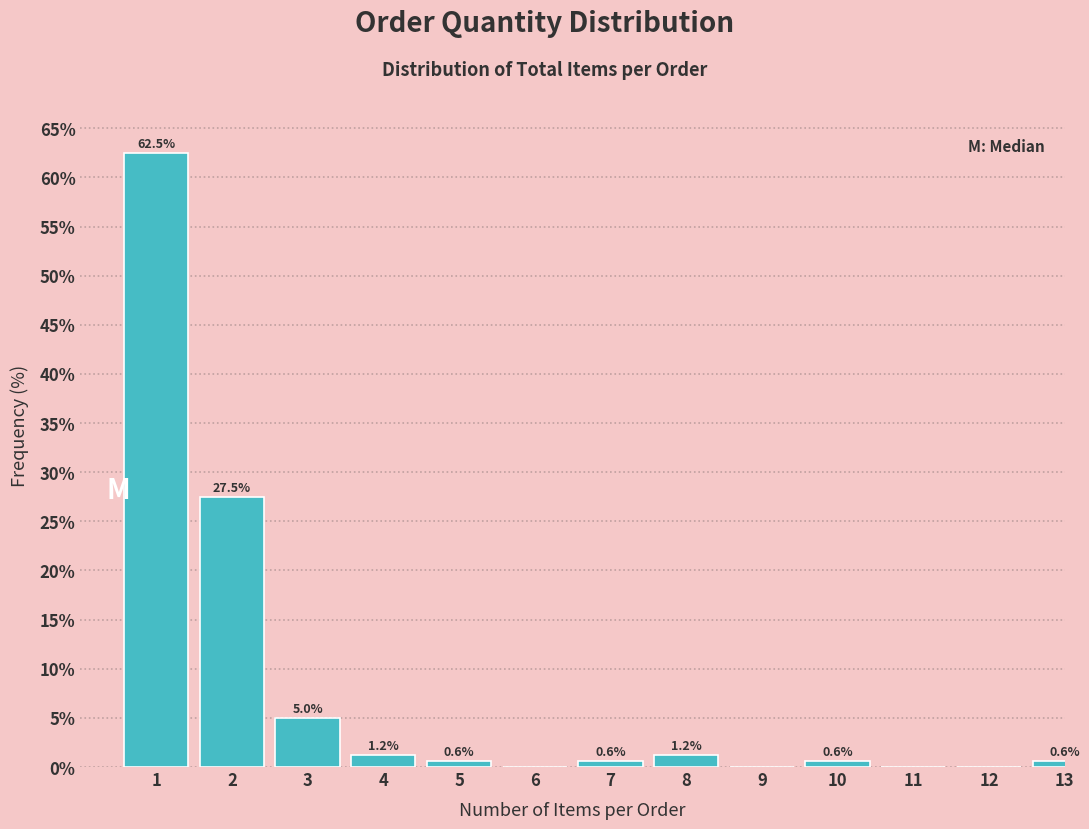

What is the ratio of the value at 1 to the value at 2?

2.3